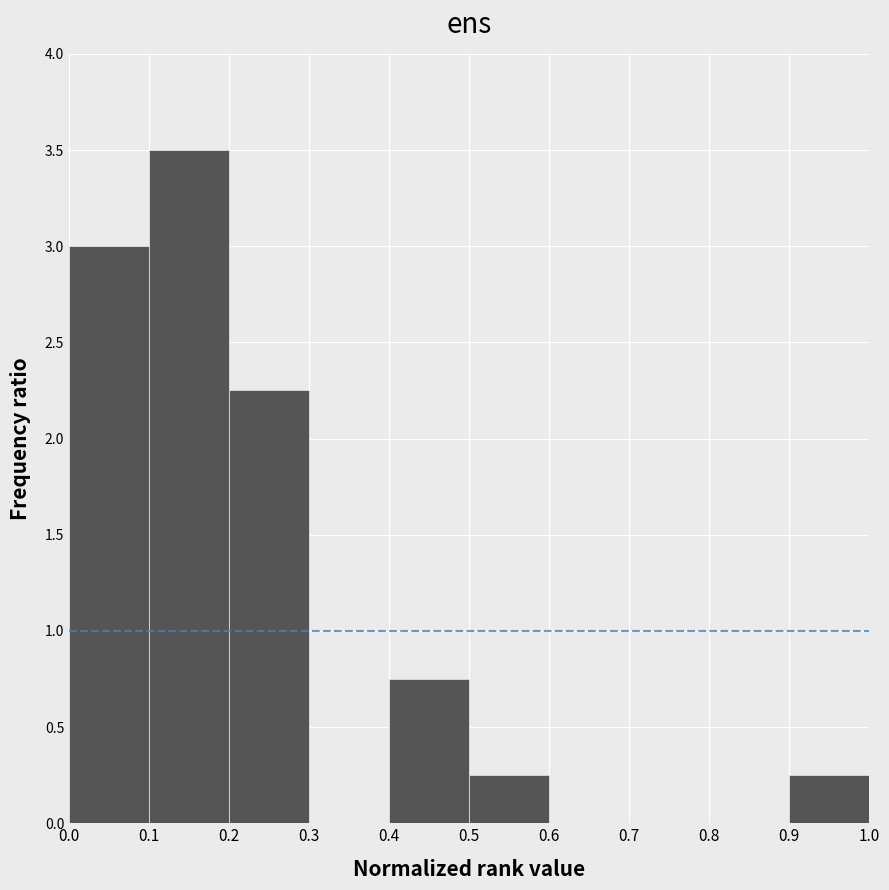

Over which range of the x-axis is the bar tallest?

0.1 to 0.2